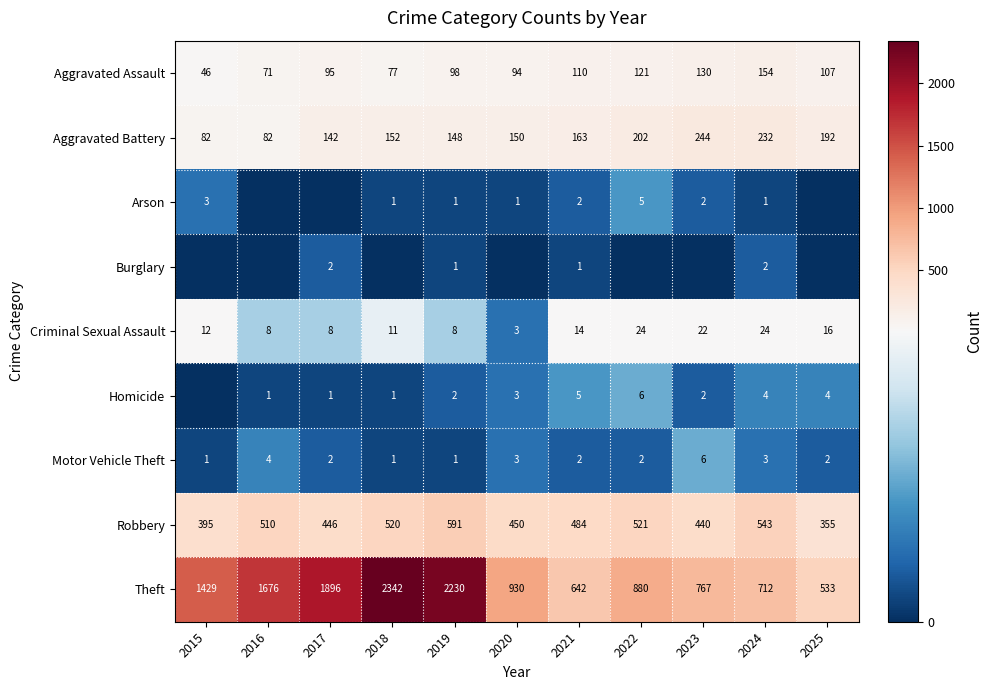

List the labels in order of Theft value, smallest first.

2025, 2021, 2024, 2023, 2022, 2020, 2015, 2016, 2017, 2019, 2018